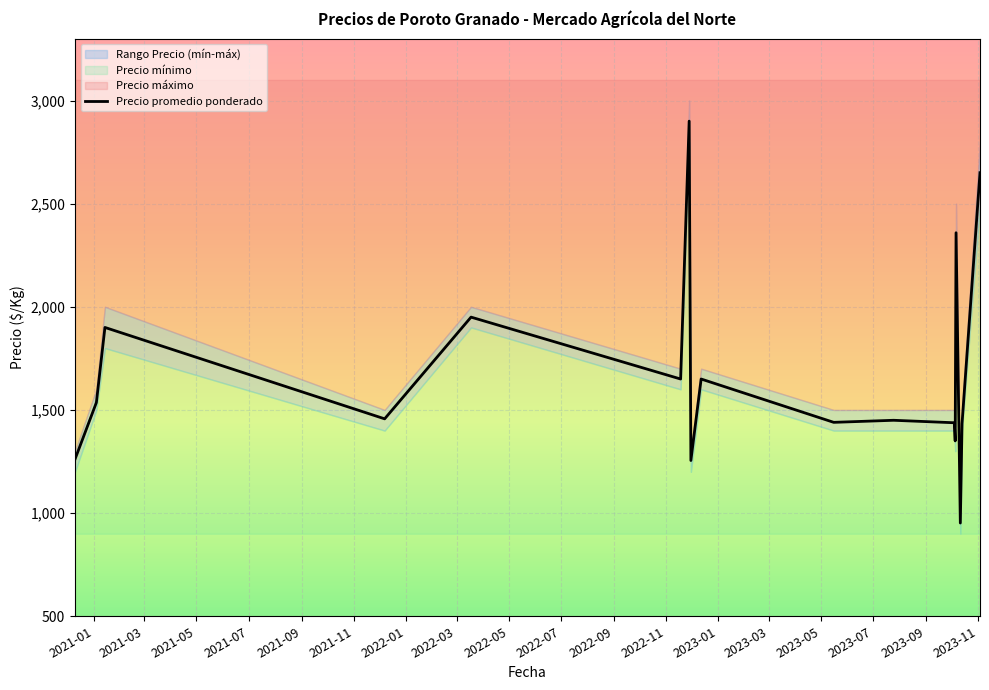

Reading left to right, extract all data points from this chart.

1261	1536	1900	1457	1950	1650	2900	1255	1650	1440	1450	1438	1350	2359	952	1434	2650